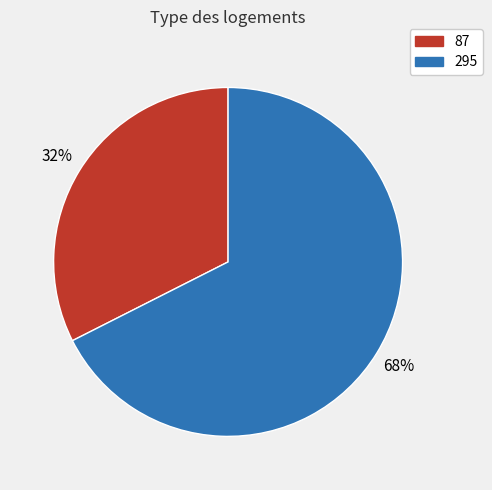

What is the largest slice in the pie chart?

295